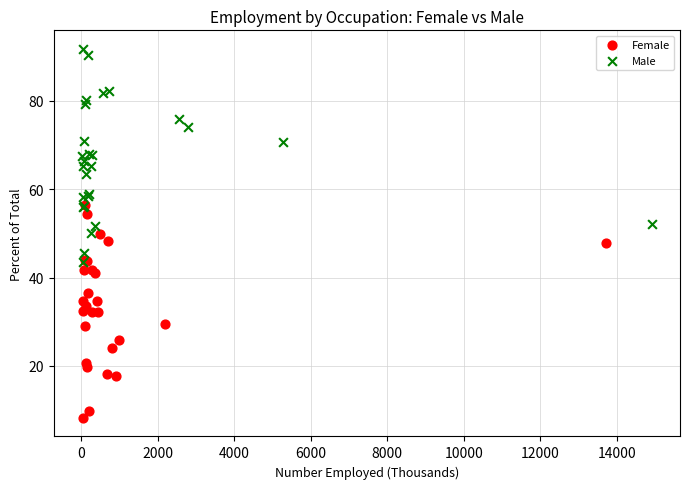

Which series reaches the minimum Y coordinate?

Female